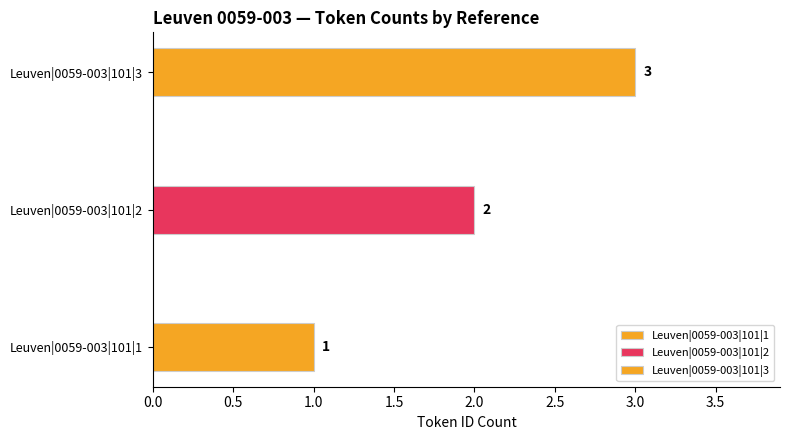

Is it true that the value at Leuven|0059-003|101|2 is 3?

False